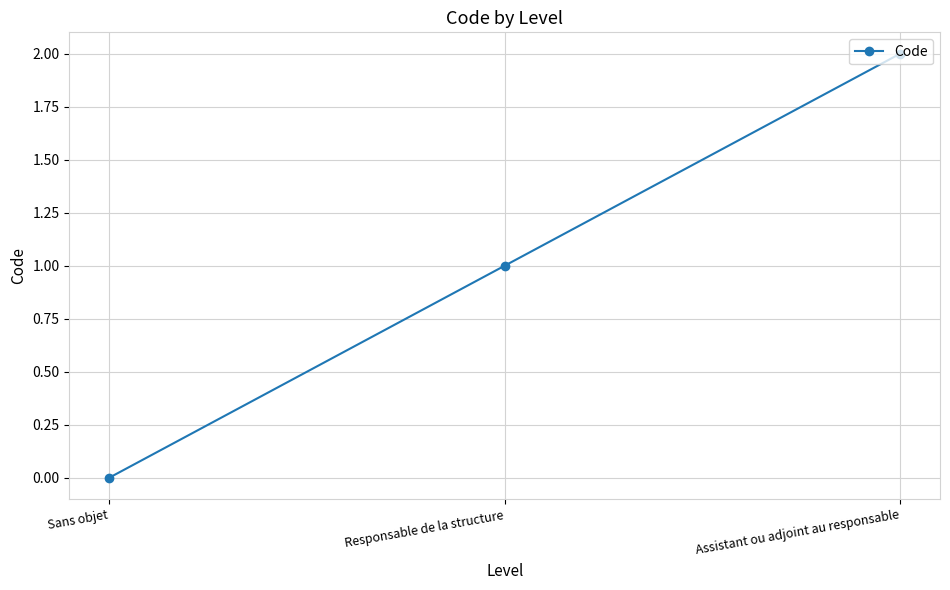

Which category has the highest value across all series?

Assistant ou adjoint au responsable